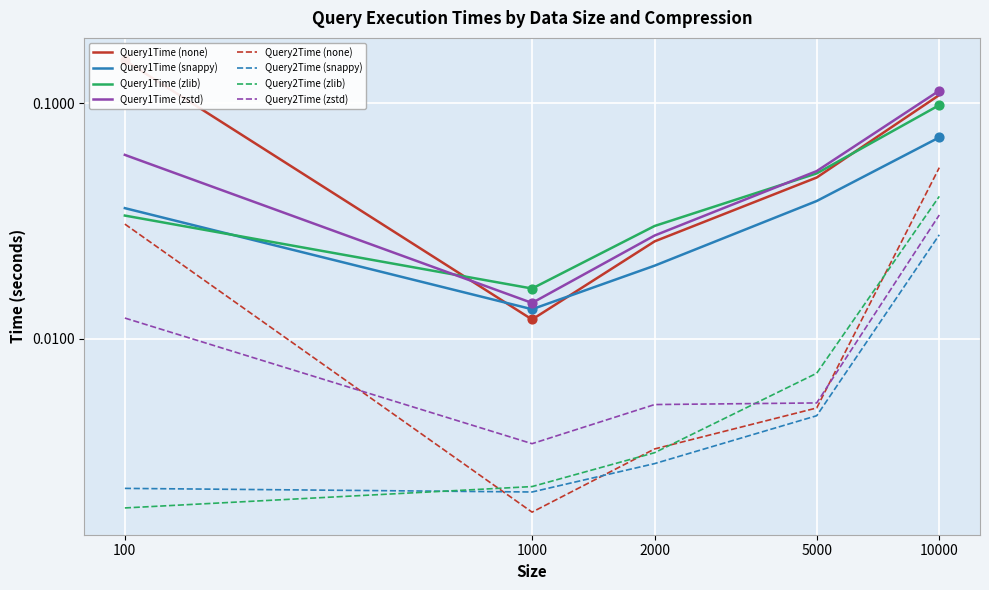

What is the total value across all series at 100?

0.3